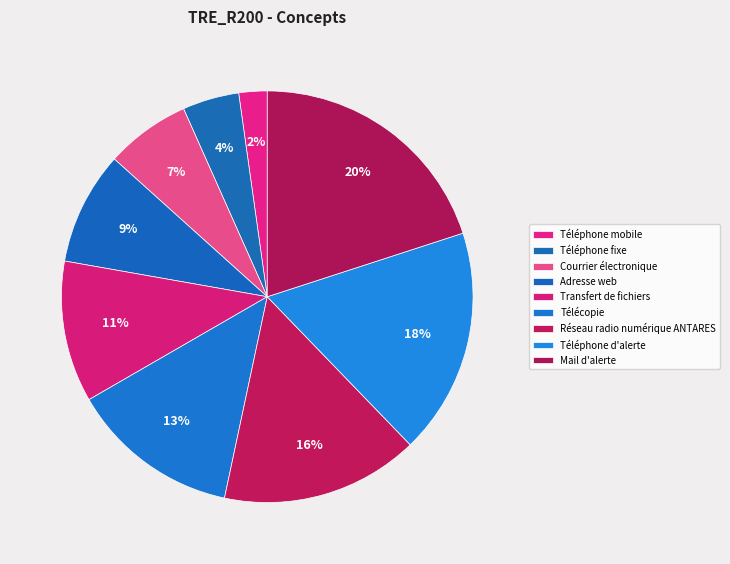

To the nearest percent, what is the average slice percentage?

11%